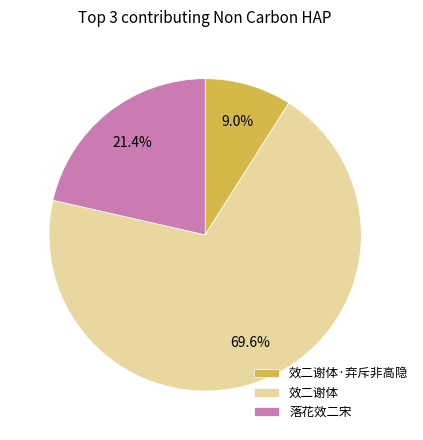

To the nearest percent, what portion does 效二谢体 represent?

70%